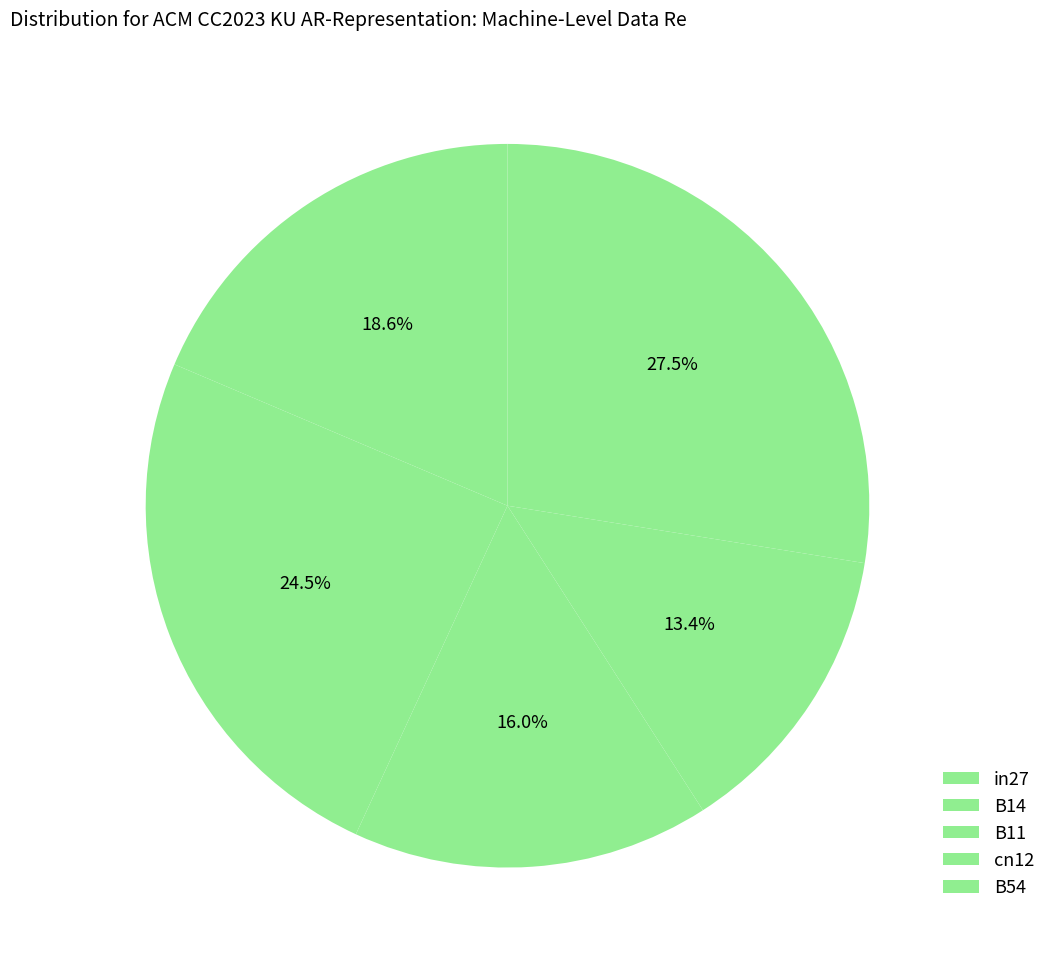

How many slices are in this pie chart?

5